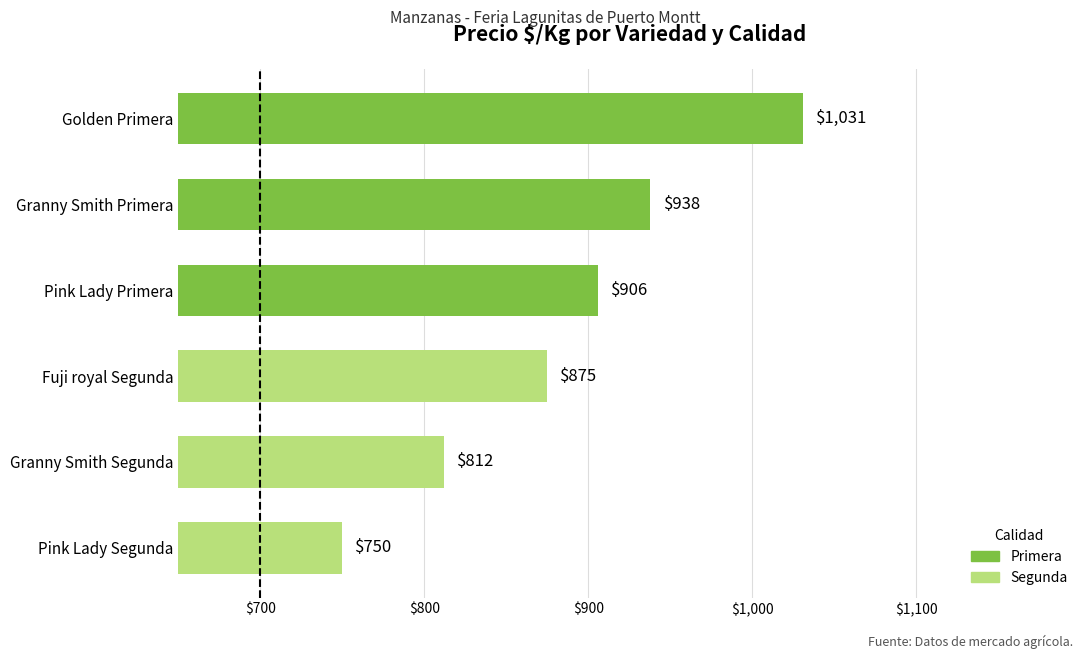

Reading bottom to top, list all the values displayed in this chart.

750	812	875	906	938	1031